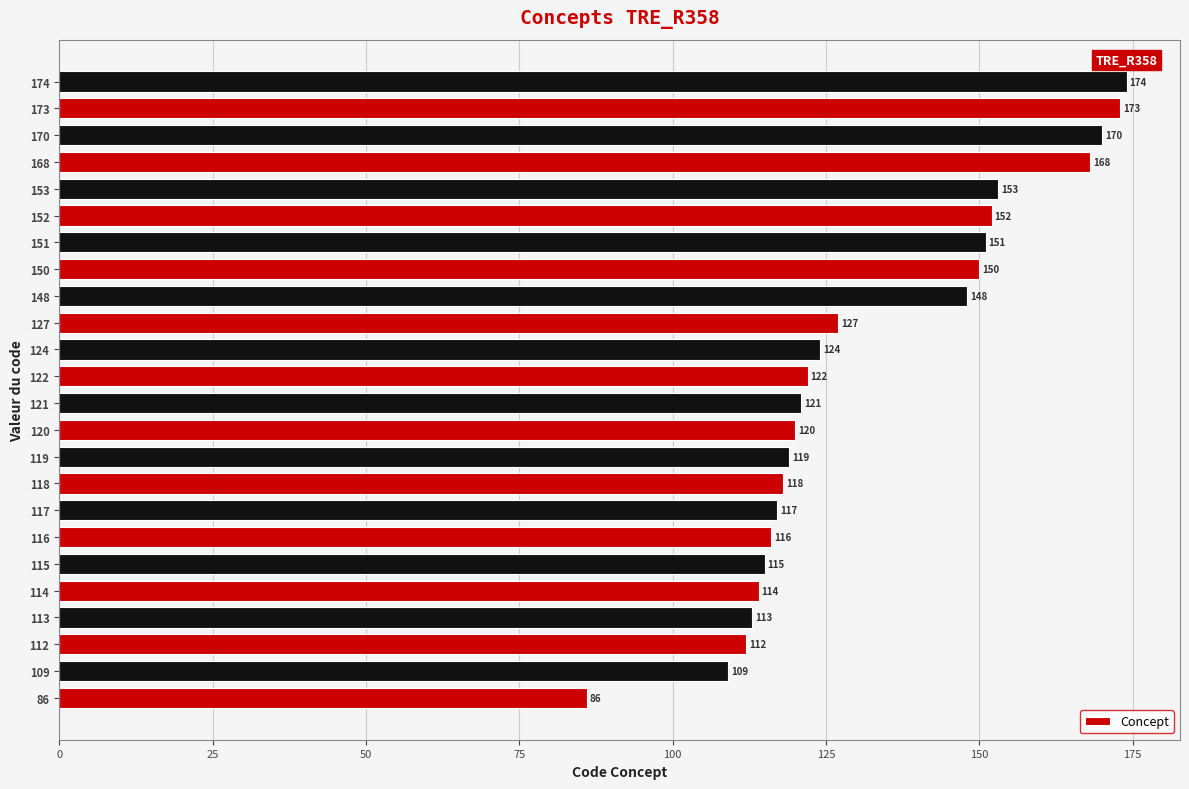

Between 152 and 119, which is larger?

152